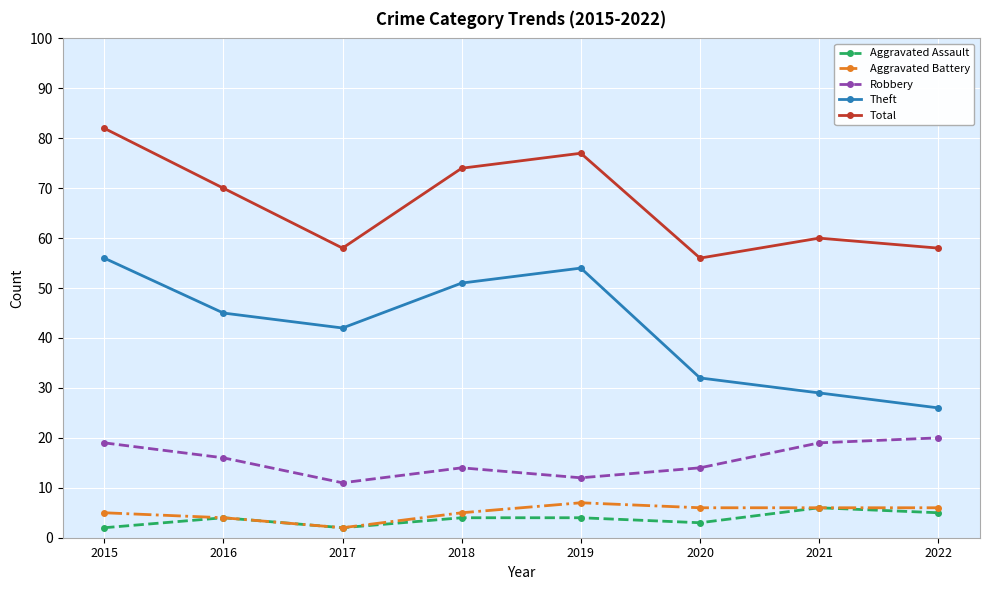

How many interior local peaks does the Theft series have?

1